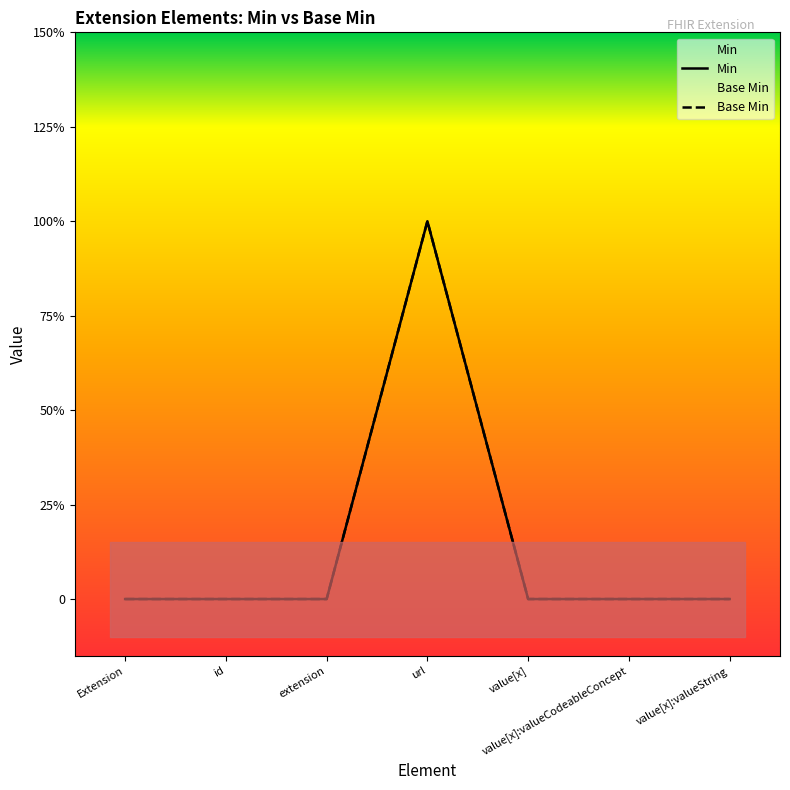

At which label does Min reach its minimum?

Extension